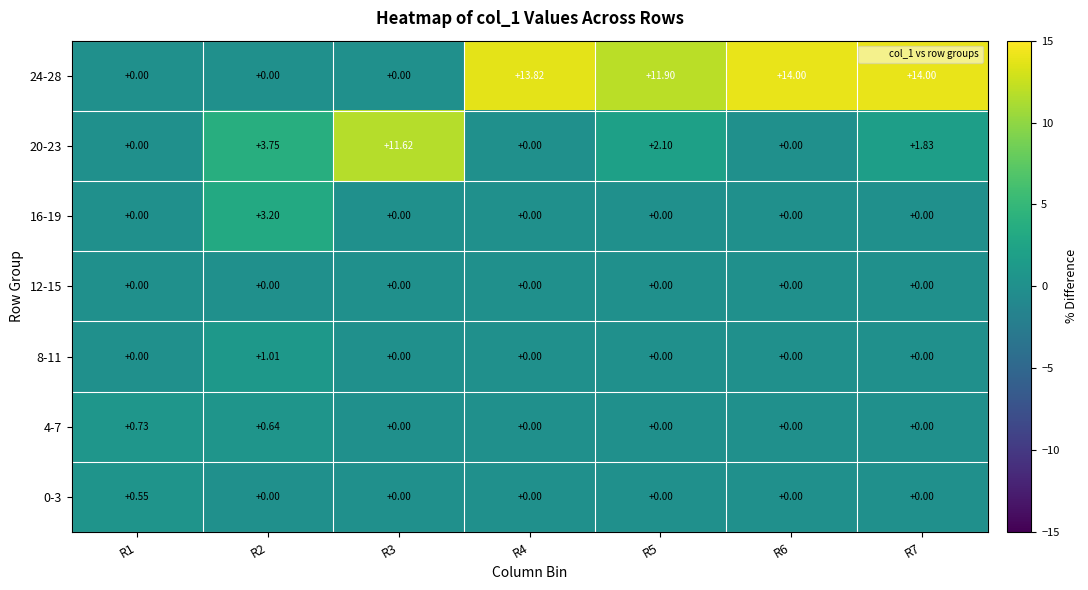

Count the number of data series in this chart.

7